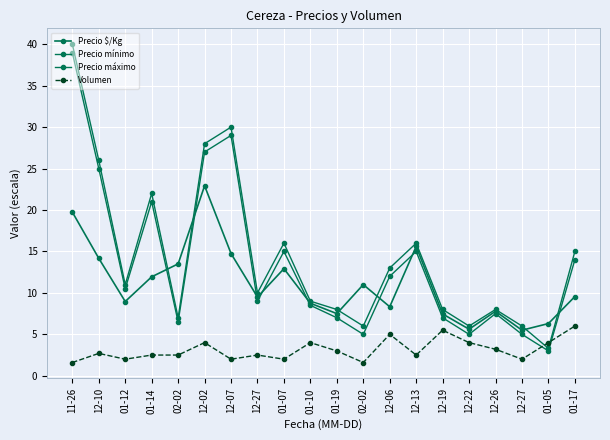

How many categories are shown in the chart?

20